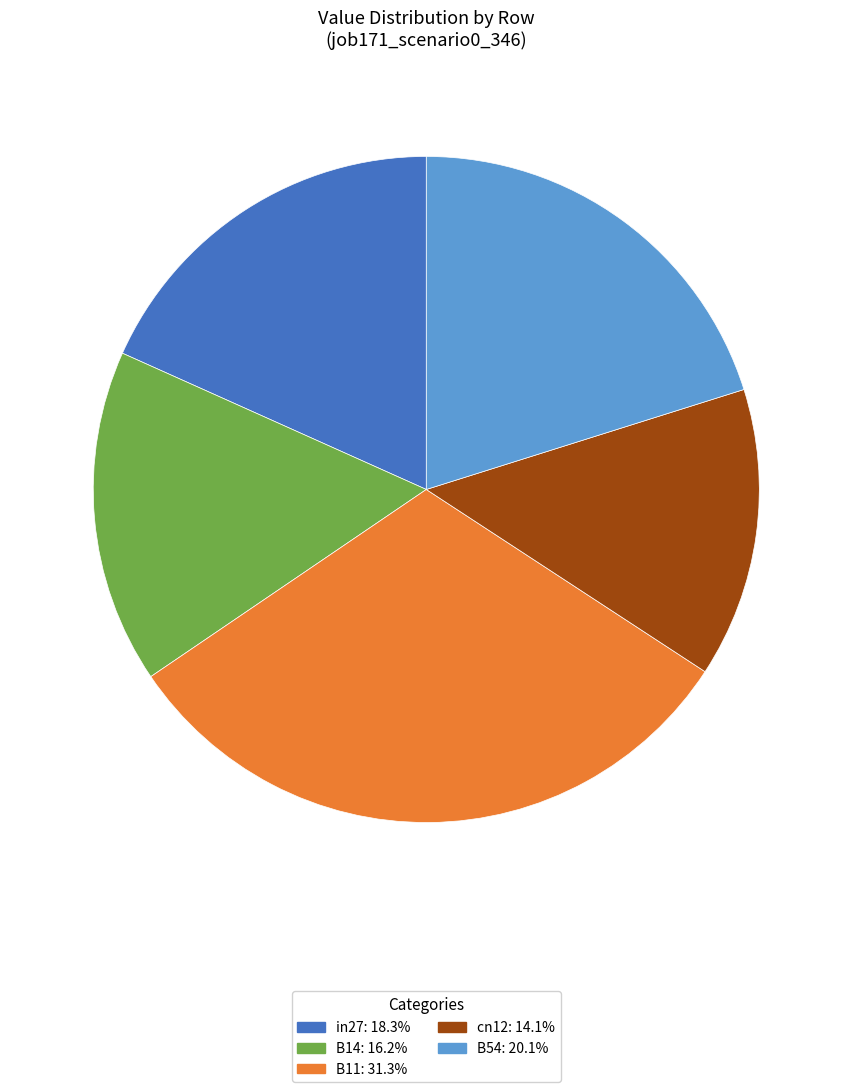

Rank the categories by value from lowest to highest.

cn12, B14, in27, B54, B11